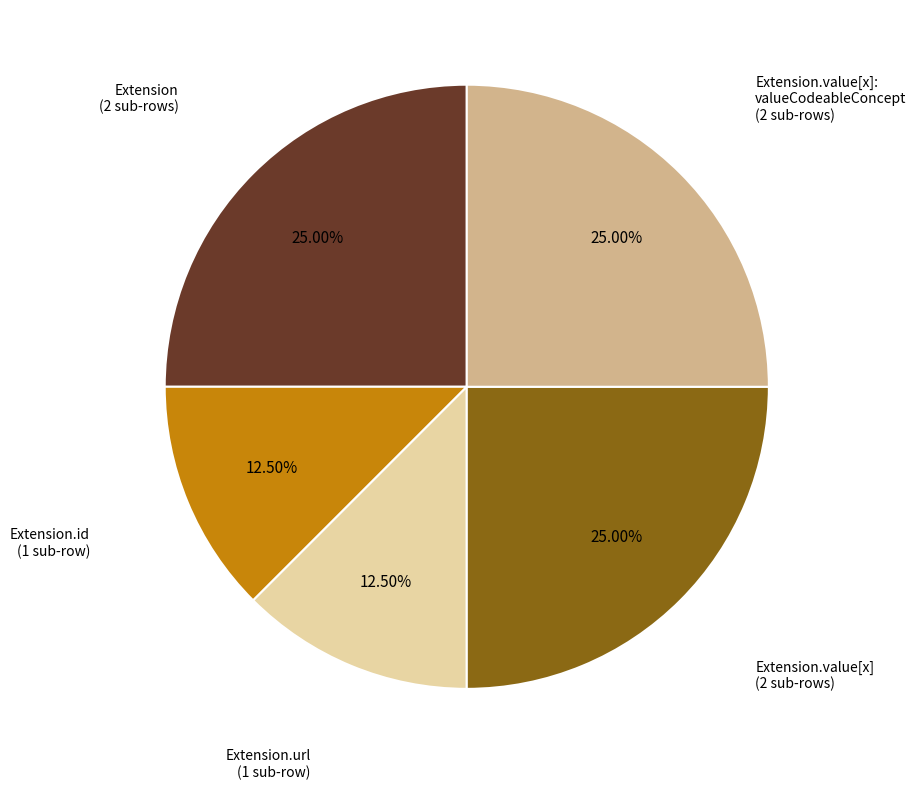

Is there any slice that represents more than half of the pie?

No